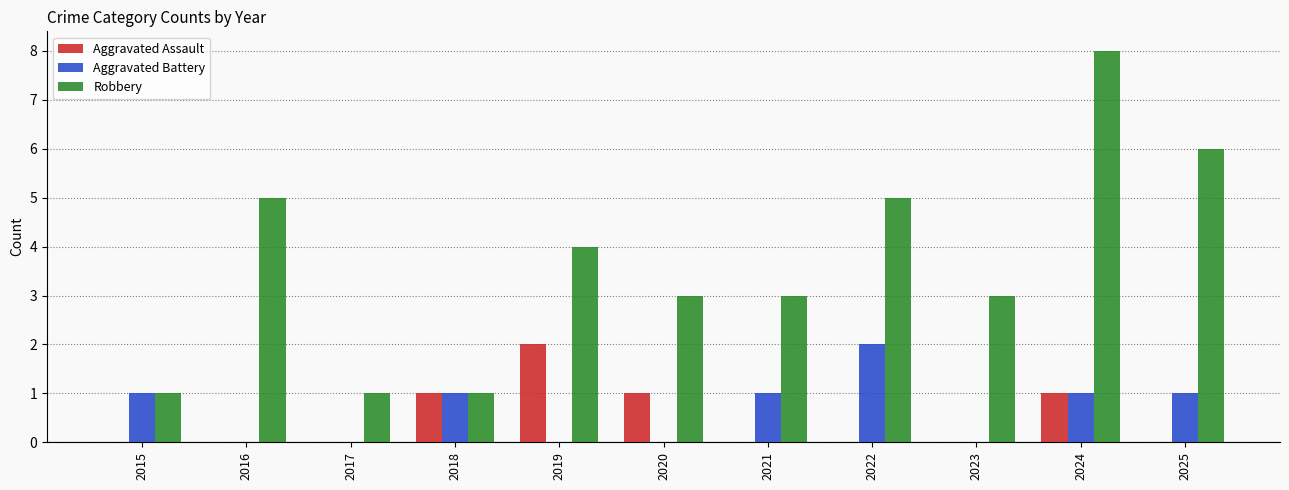

The Aggravated Battery series shows 1 at 2024. True or false?

True